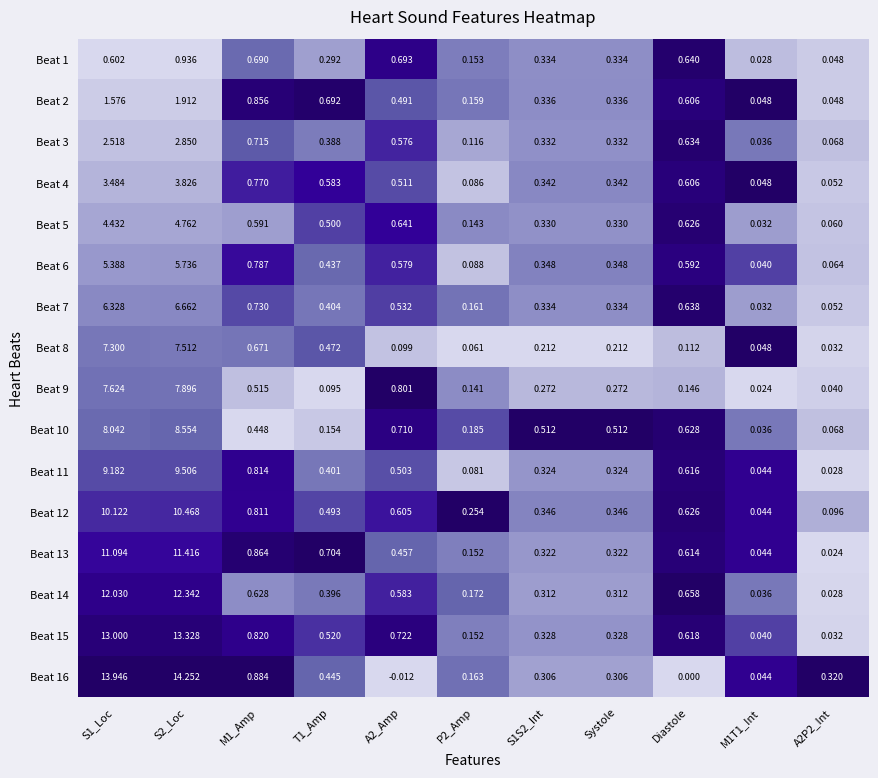

At which category is the sum across all series the highest?

S2_Loc